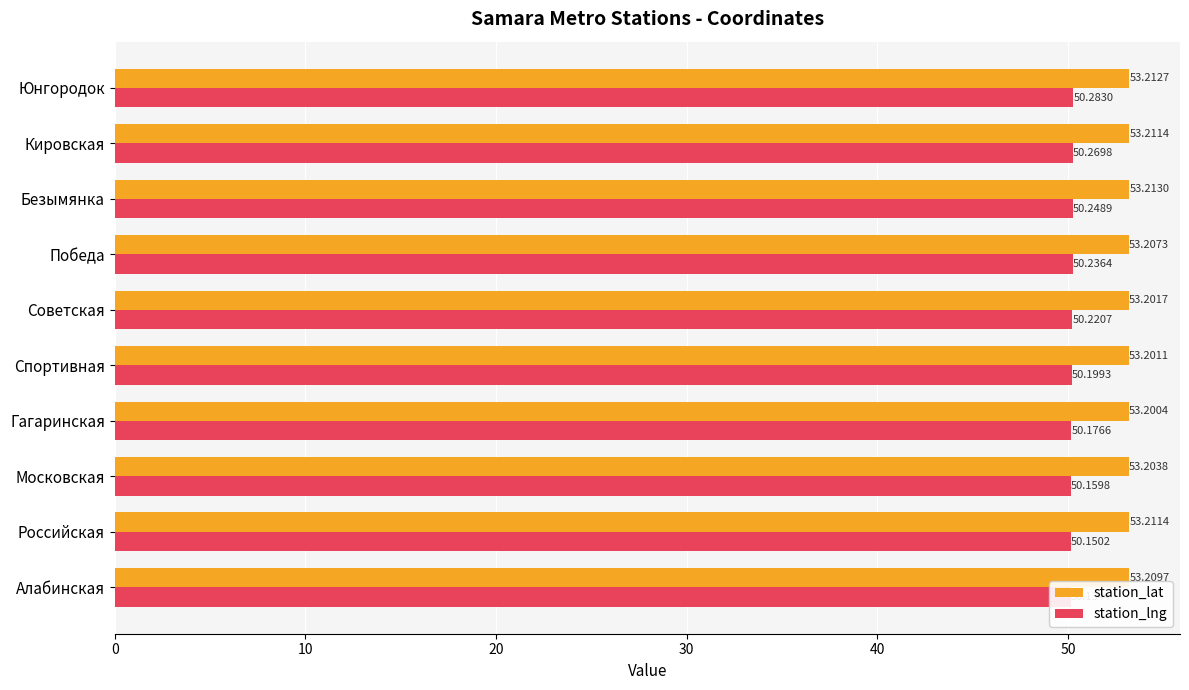

How many groups of bars are there?

10